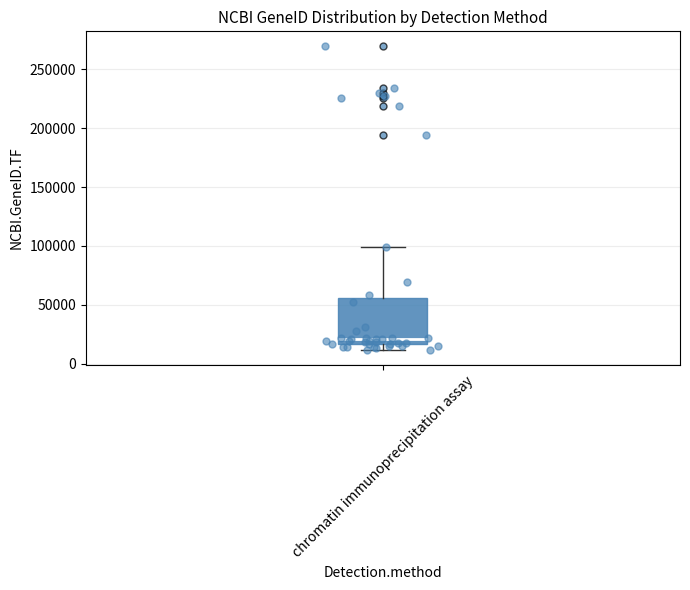

Where does the upper whisker of the box for chromatin immunoprecipitation assay end on the y-axis? The values are not printed on the chart, so give them approximately, as read against the axis.

100000